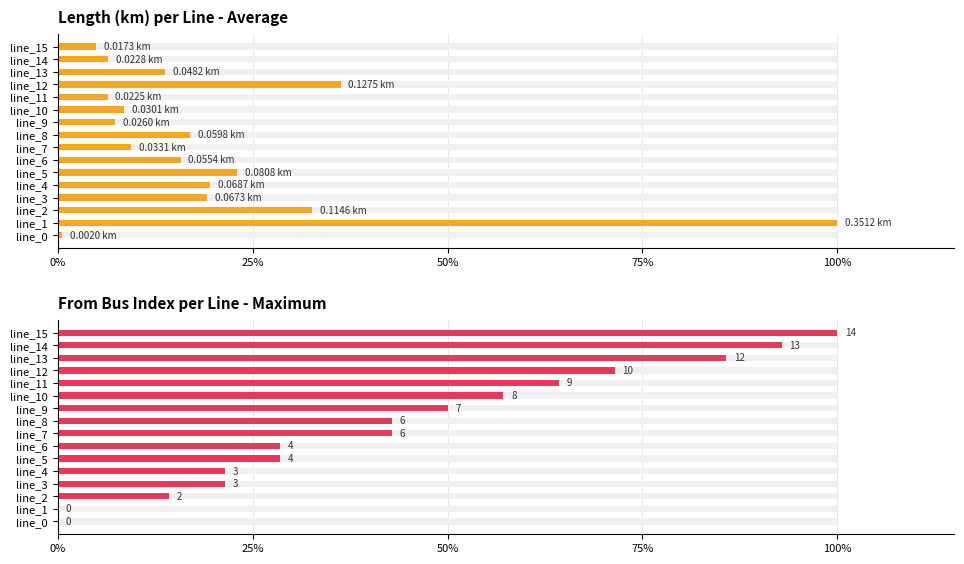

What is the approximate value of Average utilization at line_2?

0.1